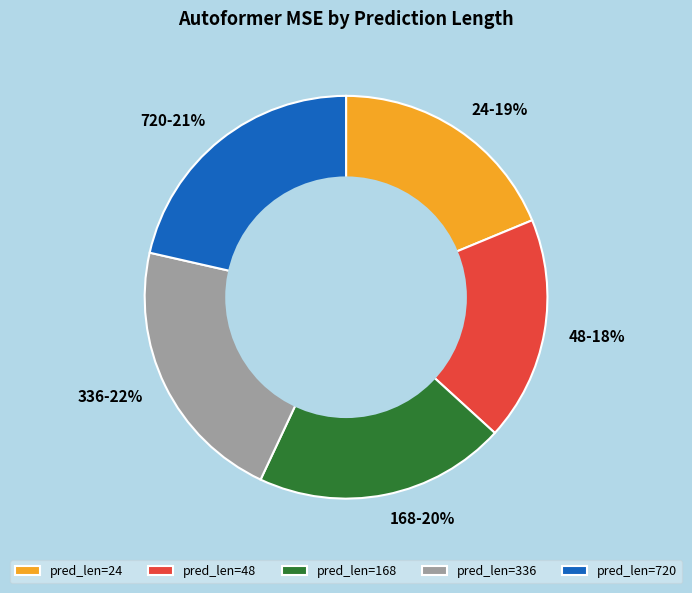

Is there any slice that represents more than half of the pie?

No